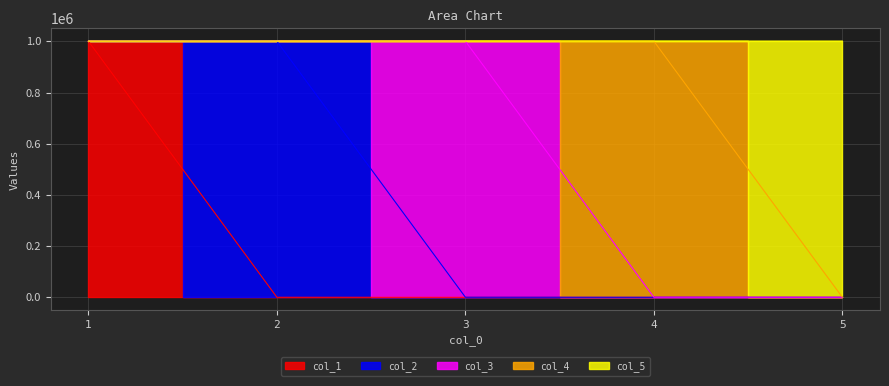

What are all the series names shown in the legend?

col_1, col_2, col_3, col_4, col_5